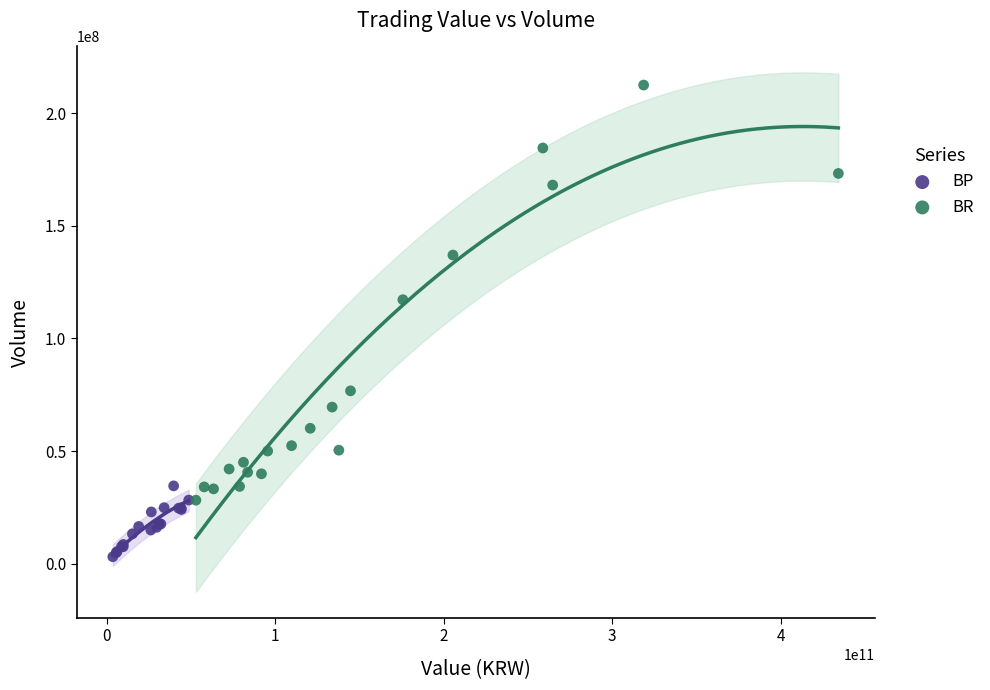

Which series has the largest Y range (max minus min)?

BR